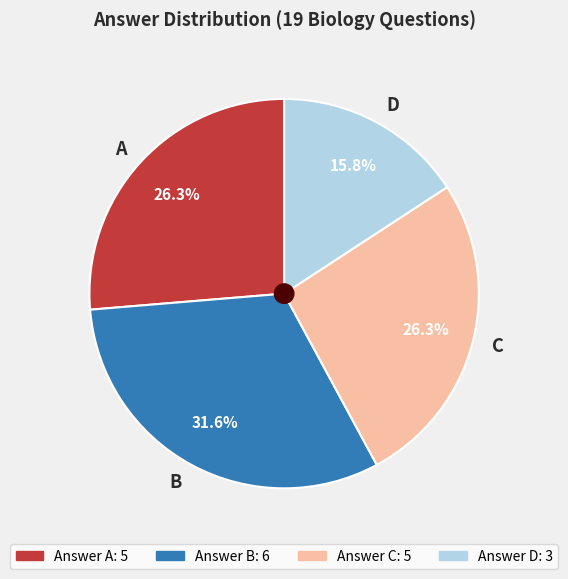

Does C represent more than half of the total?

No